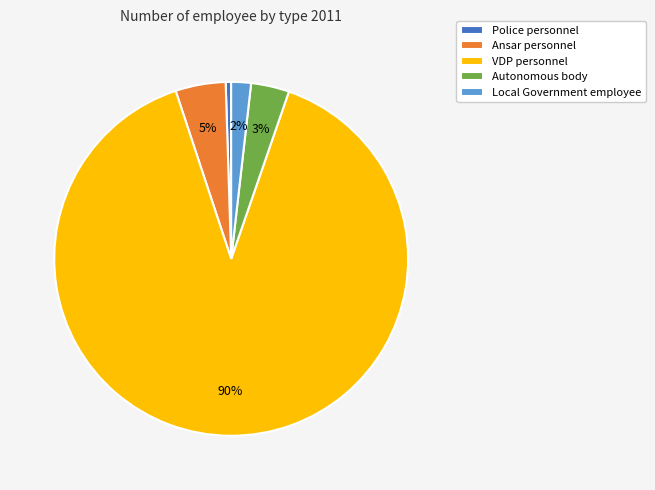

What is the smallest slice in the pie chart?

Police personnel